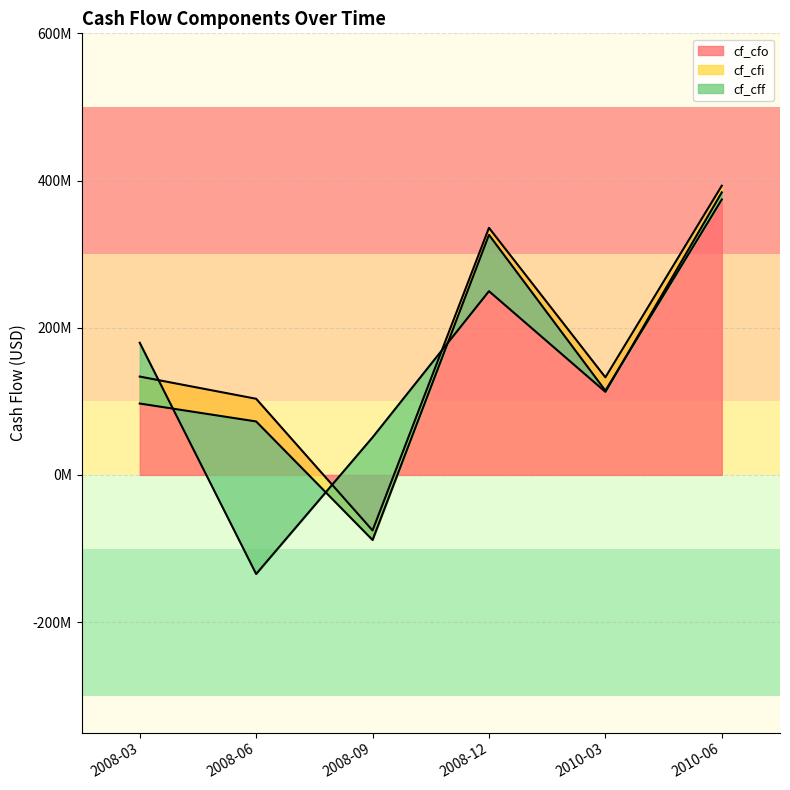

What is the sum of all cf_cfi values?

-126761759.8